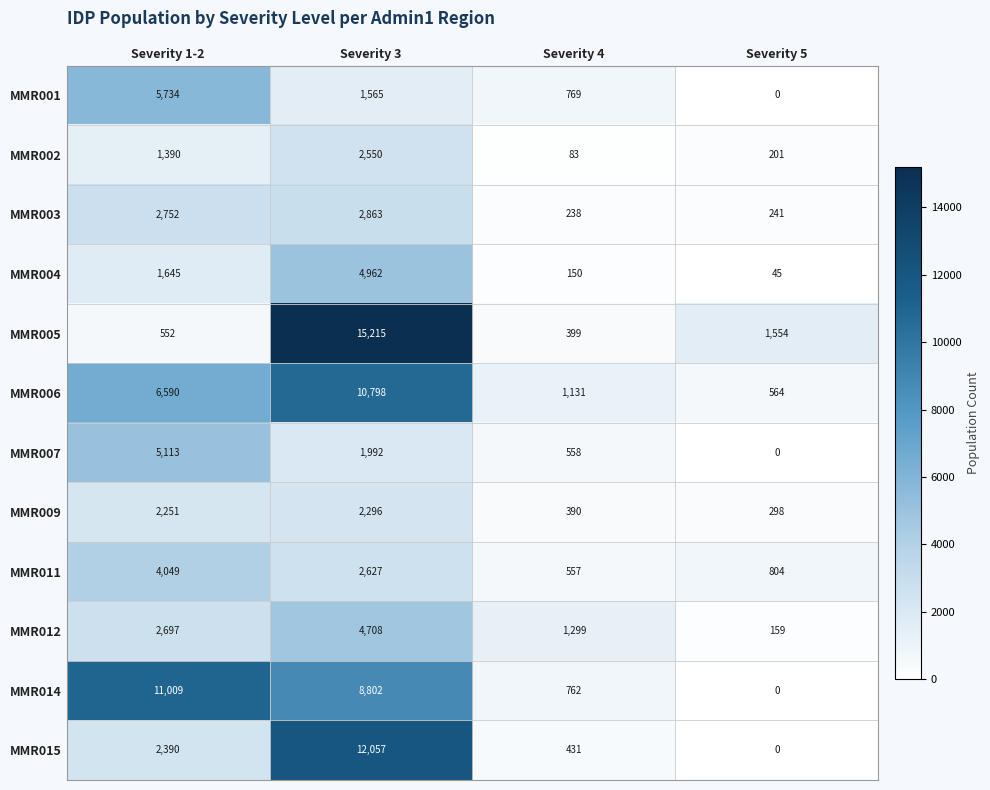

List the series in order of their peak value, lowest first.

MMR009, MMR002, MMR003, MMR011, MMR012, MMR004, MMR007, MMR001, MMR006, MMR014, MMR015, MMR005